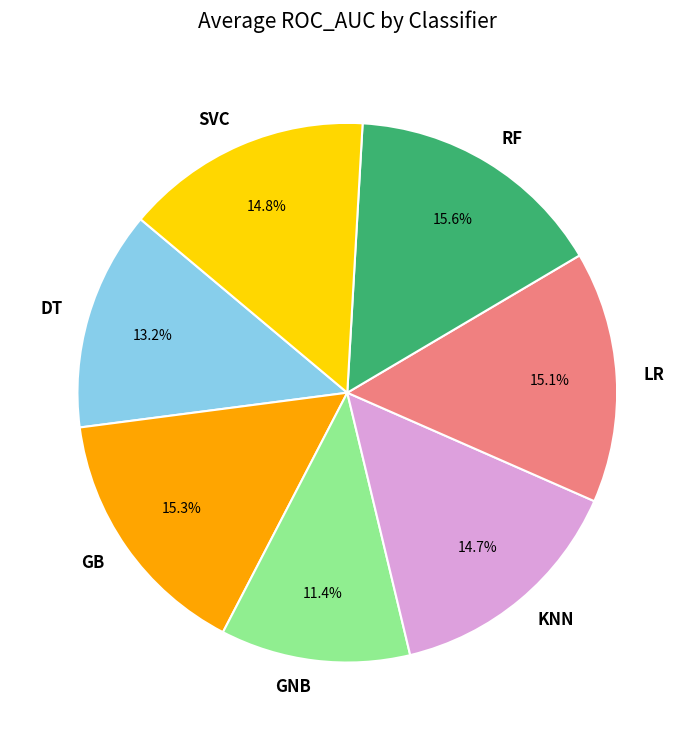

Is it true that DT is 13% of the pie?

True